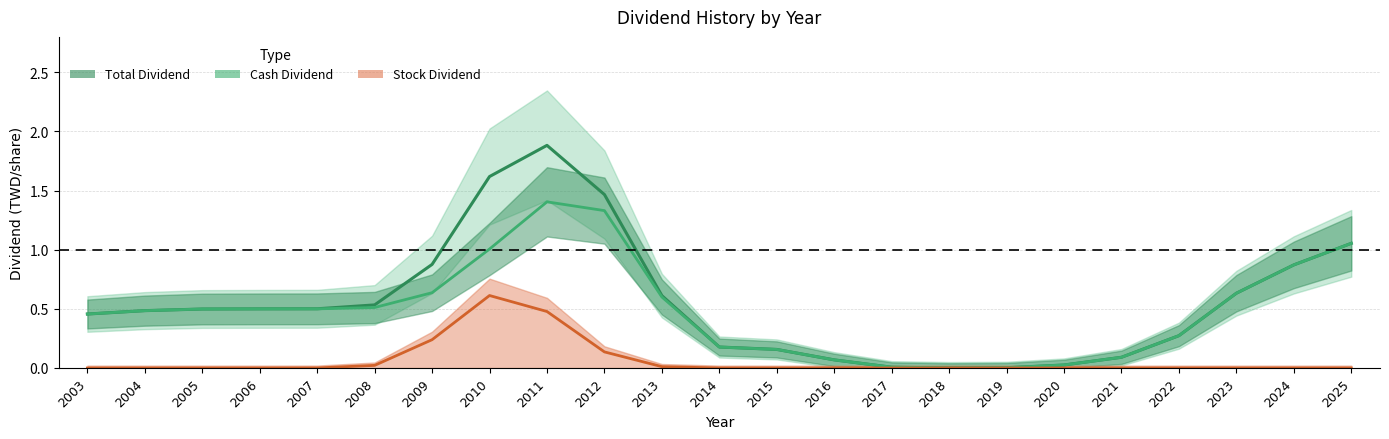

What is the difference between the second highest and minimum values in the Total Dividend series?

1.6